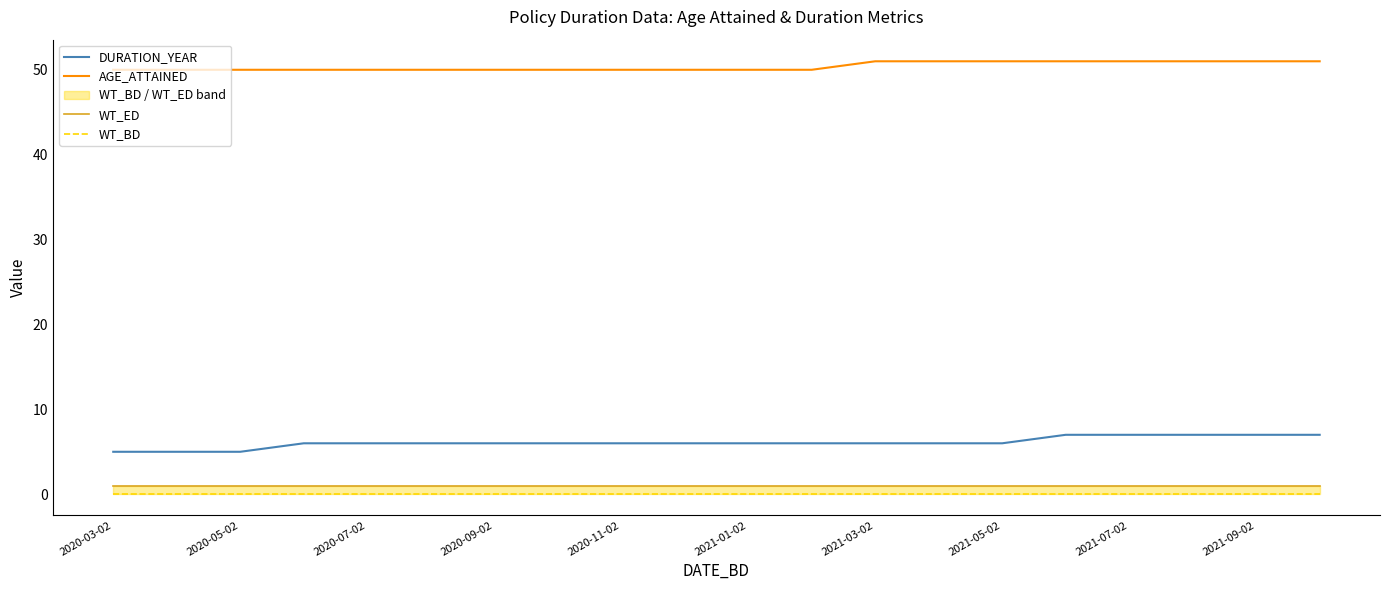

The DURATION_YEAR series shows 6 at 2020-07-02. True or false?

True